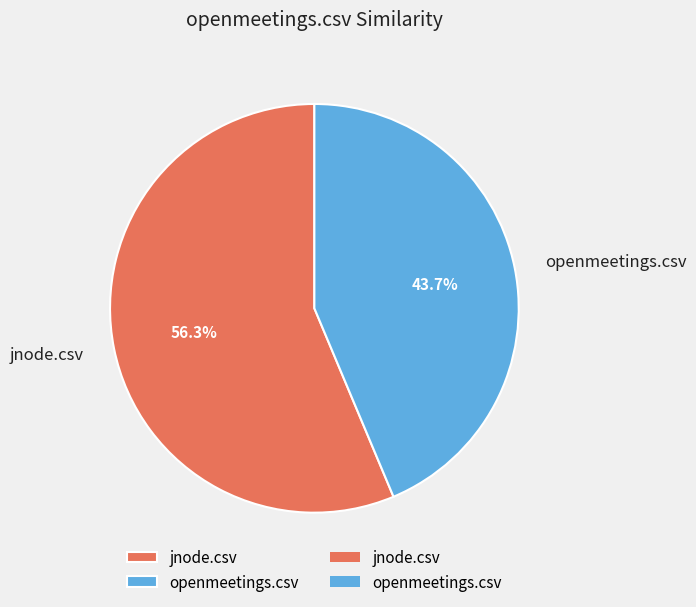

To the nearest percent, what is the difference between the openmeetings.csv and jnode.csv slice percentages?

13%